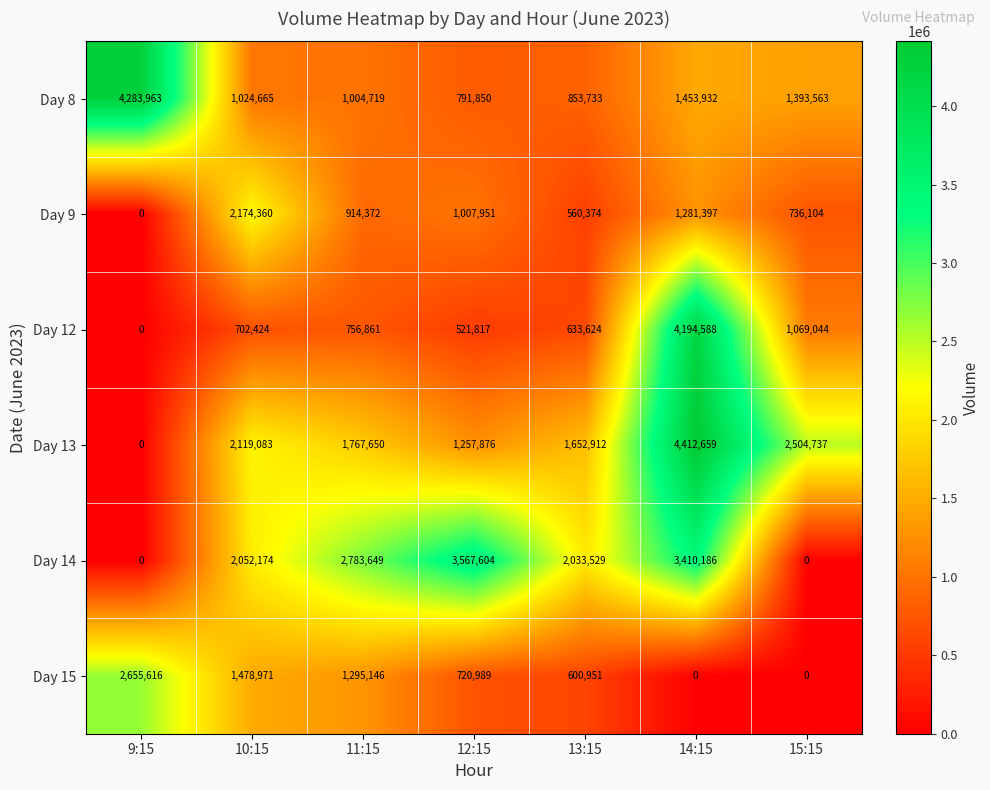

How many positive values does the Day 12 series have?

6